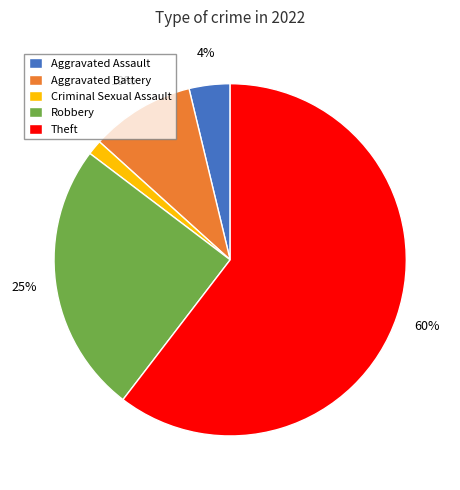

Between Criminal Sexual Assault and Aggravated Battery, which is larger?

Aggravated Battery